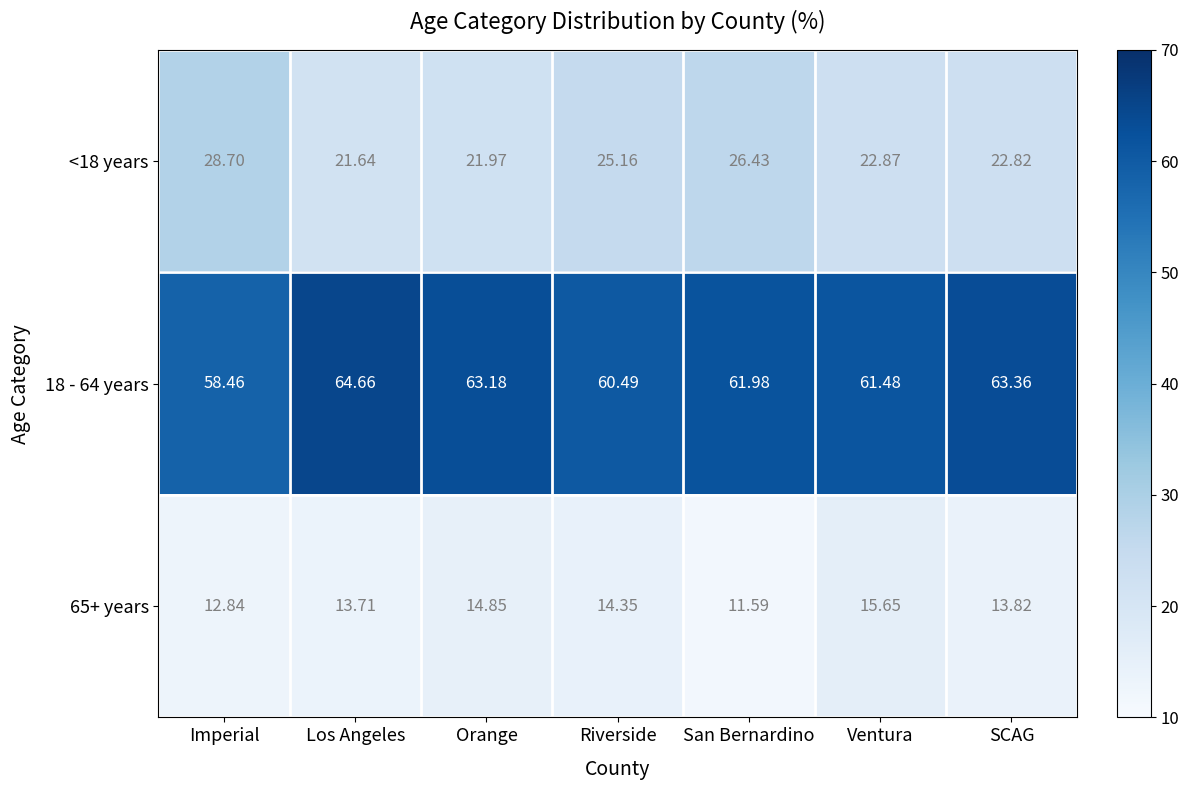

At how many categories does at least one series exceed 45?

7